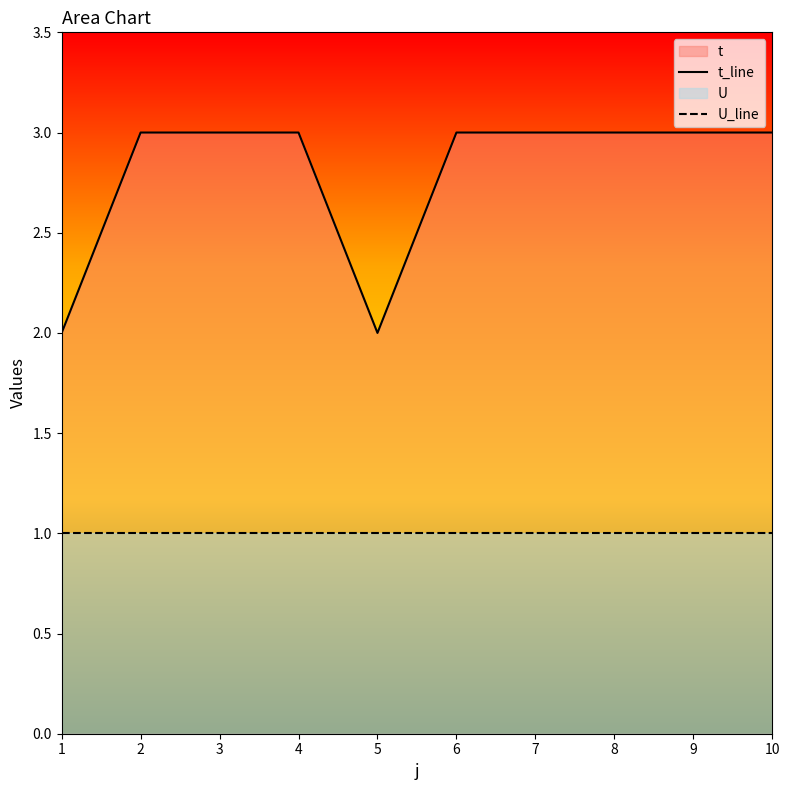

What is the value of the t_line point at the 1st from the left?

2